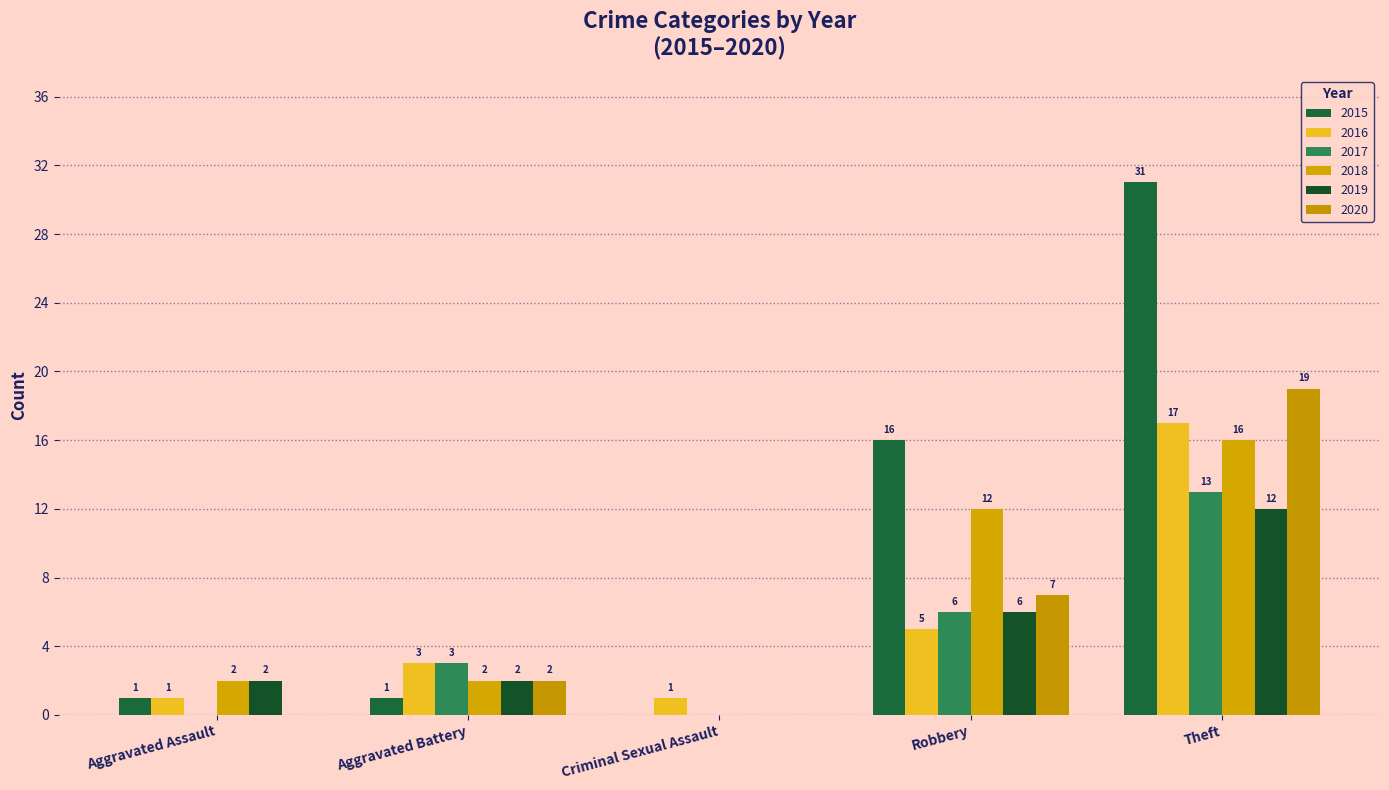

Are the bars horizontal?

No